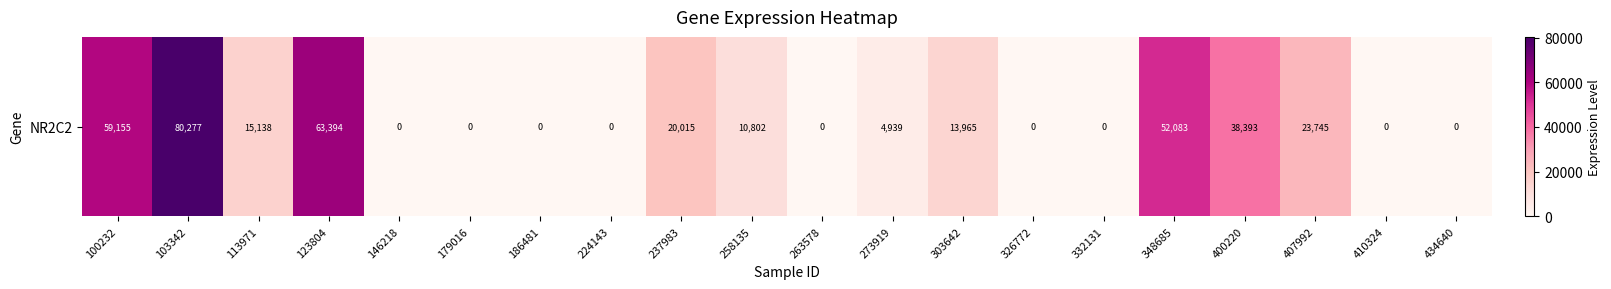

The value at 100232 is 59155. True or false?

True